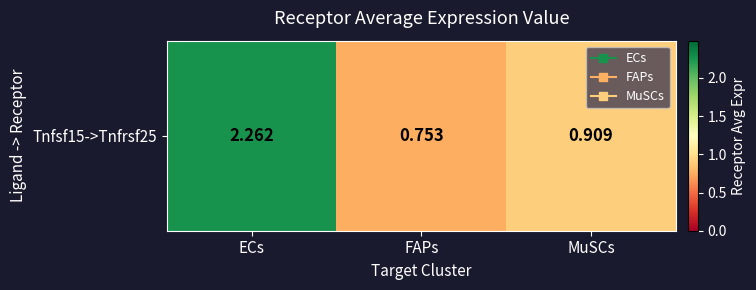

What is the difference between the values at FAPs and ECs?

1.5